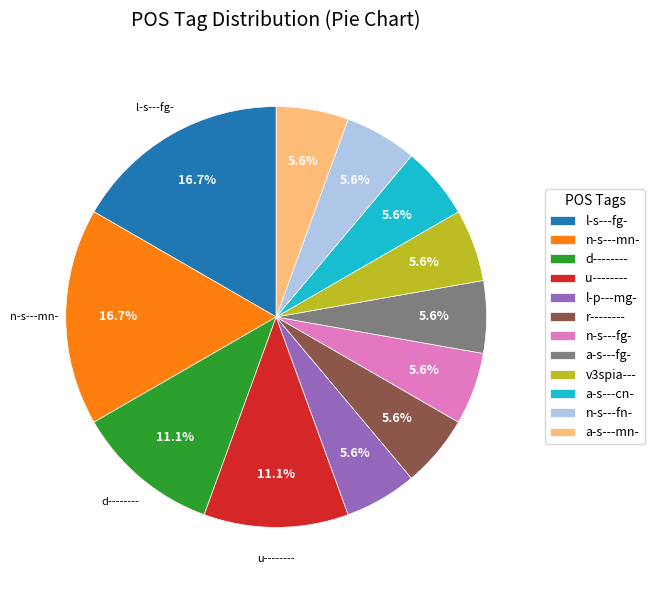

To the nearest percent, what is the difference between the largest and smallest slice percentages?

11%